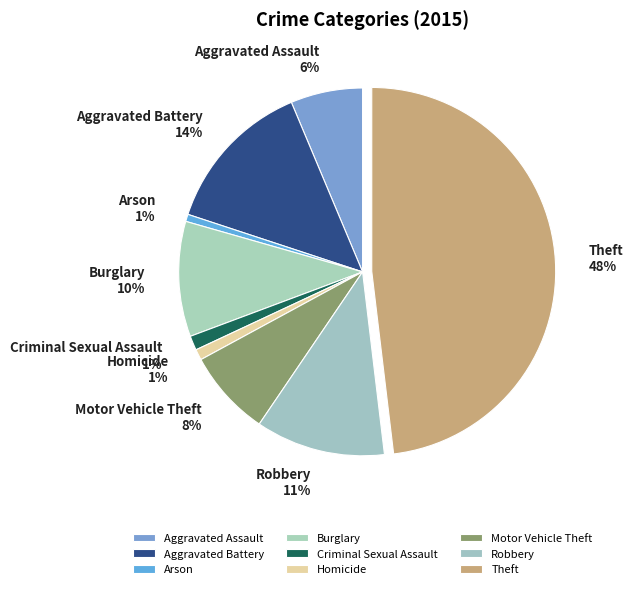

What percentage is the Homicide slice, to the nearest percent?

1%